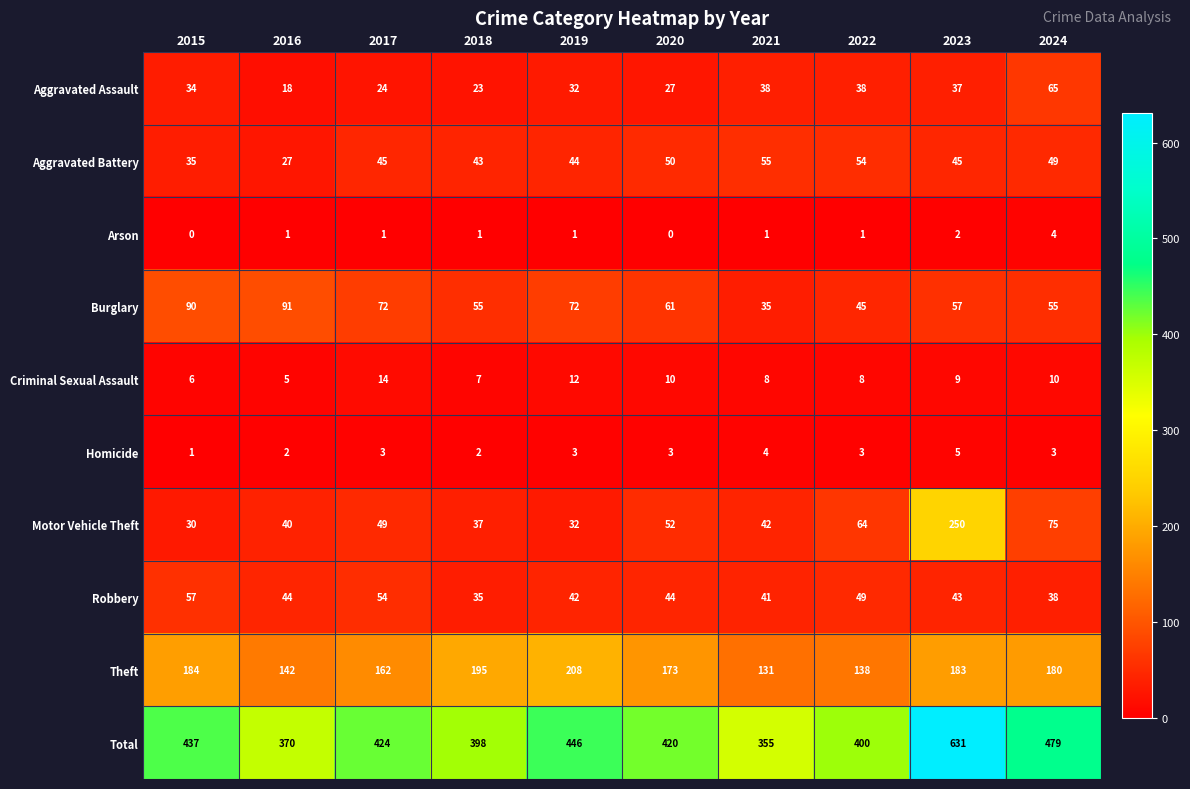

List the series in order of their peak value, highest first.

Total, Motor Vehicle Theft, Theft, Burglary, Aggravated Assault, Robbery, Aggravated Battery, Criminal Sexual Assault, Homicide, Arson